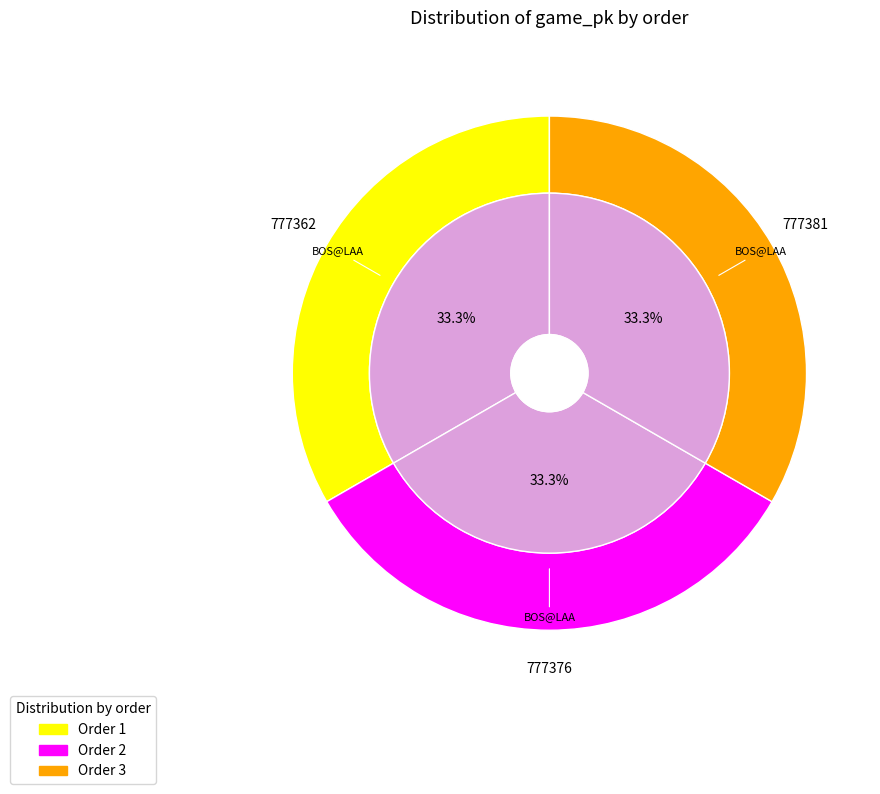

Is it true that 1 is 47% of the pie?

False